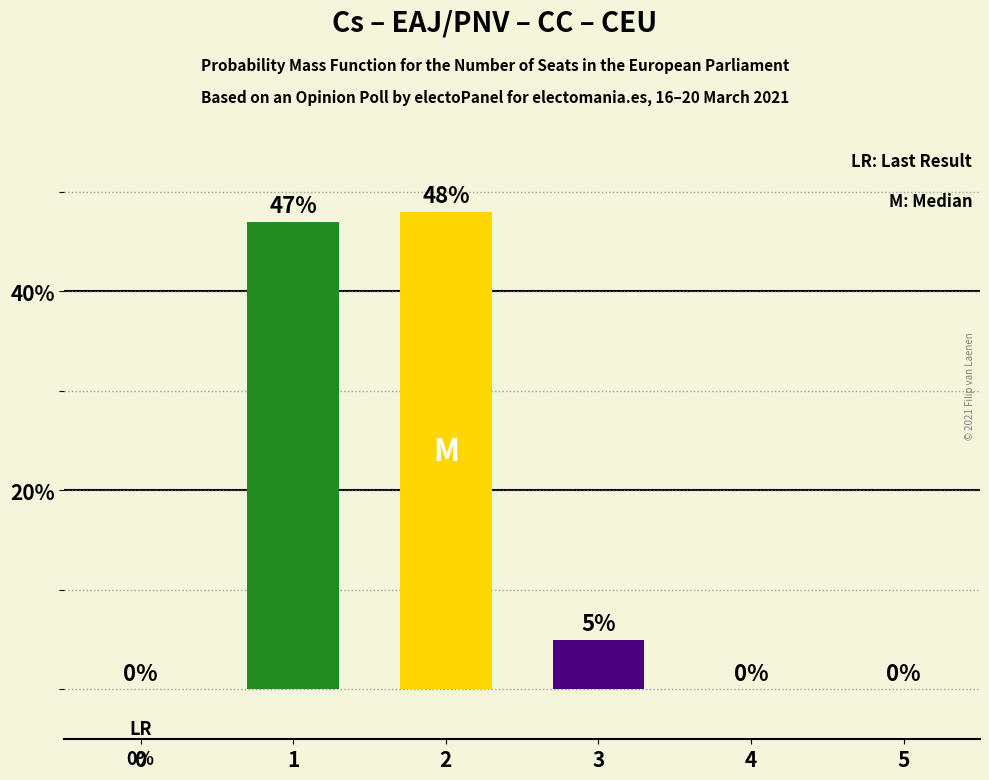

Is it true that the value at 4 is 0.0?

True